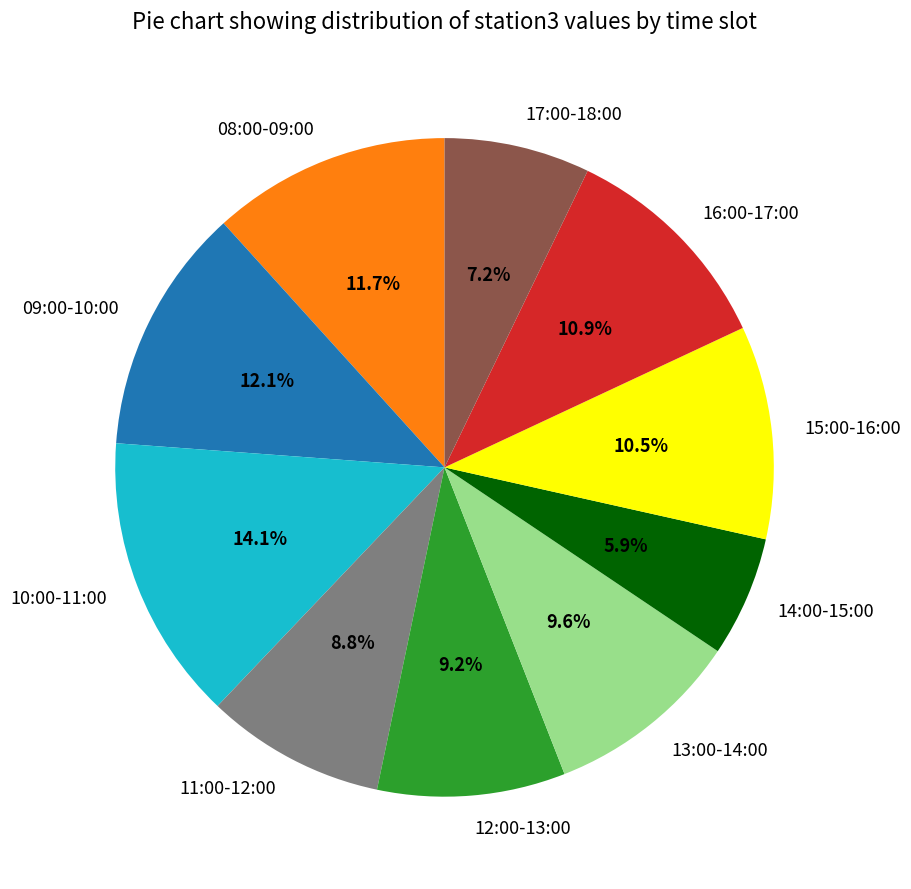

Which slice is the largest?

10:00-11:00